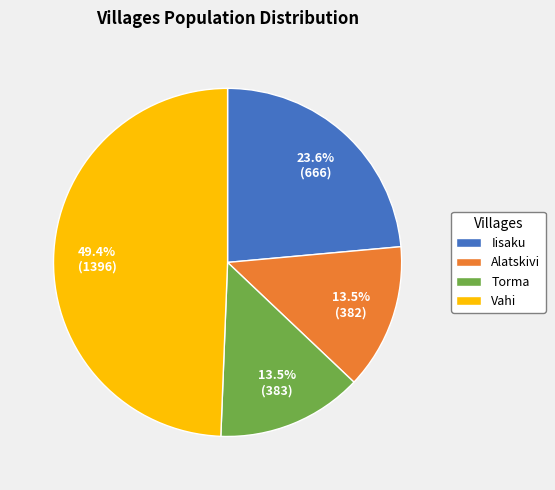

Is there a majority slice in this chart?

No